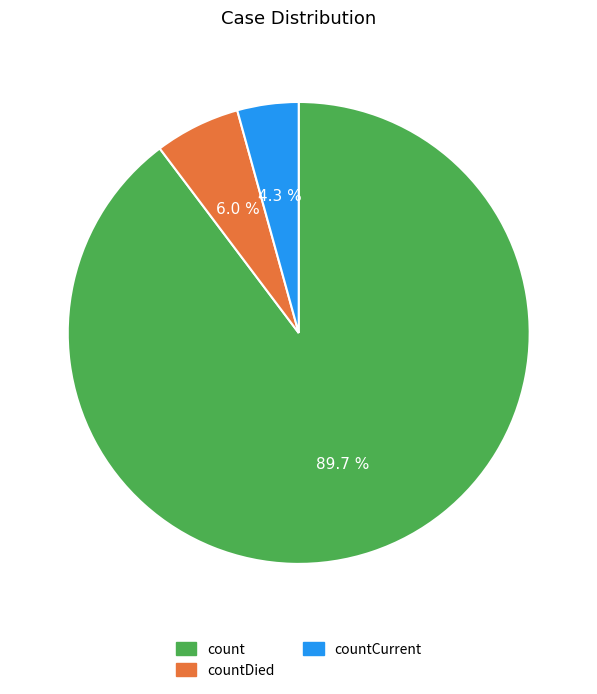

Is there a majority slice in this chart?

Yes